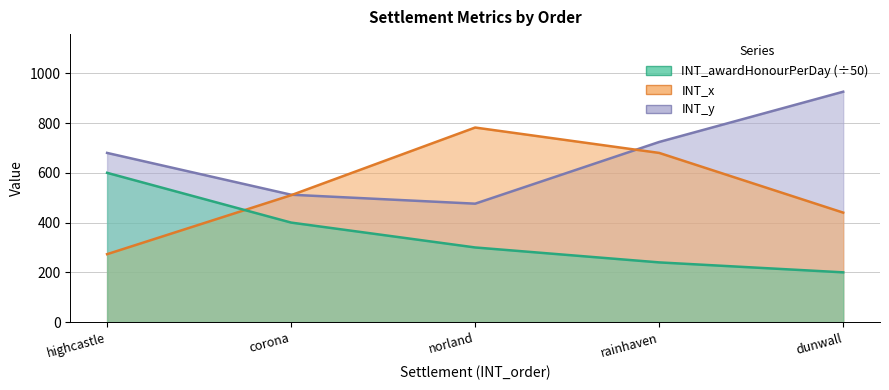

List the series in order of their peak value, lowest first.

INT_awardHonourPerDay, INT_x, INT_y